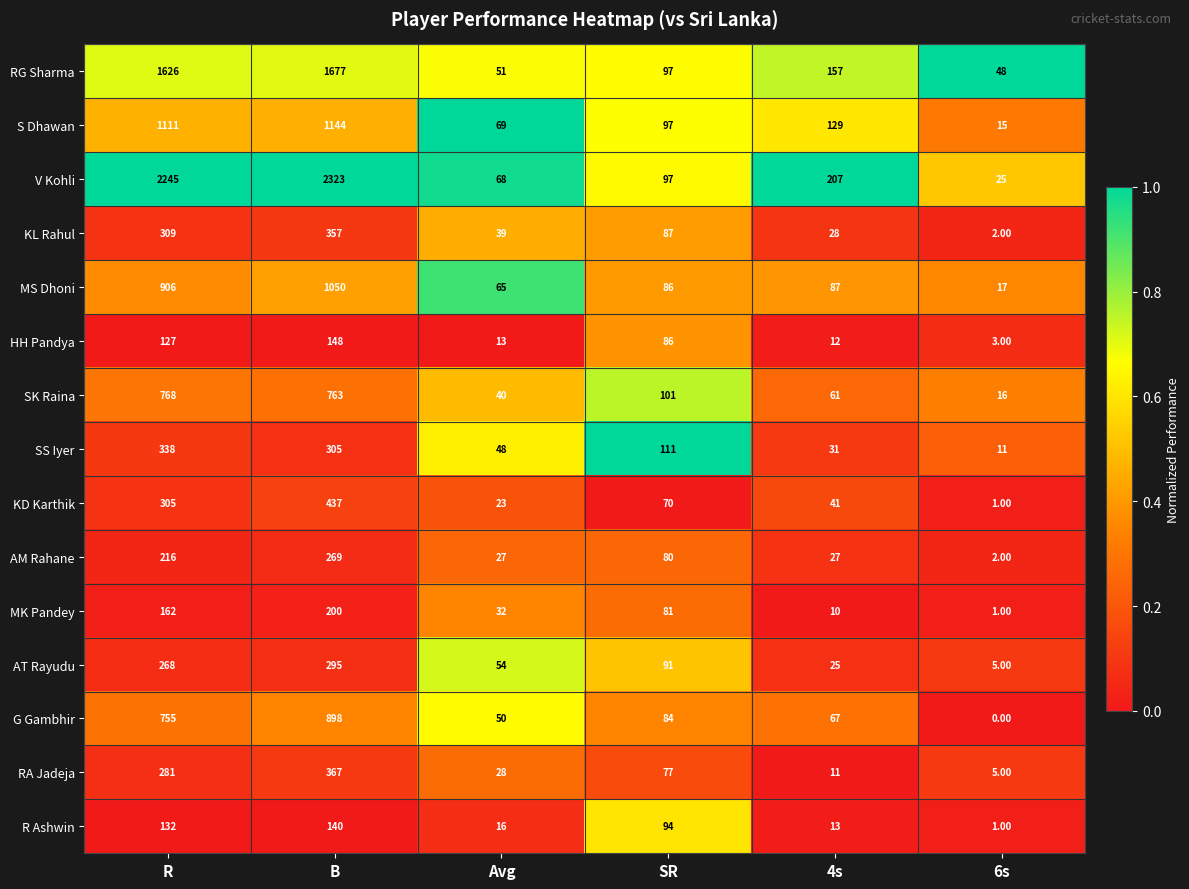

Which series has the largest range (max minus min)?

V Kohli